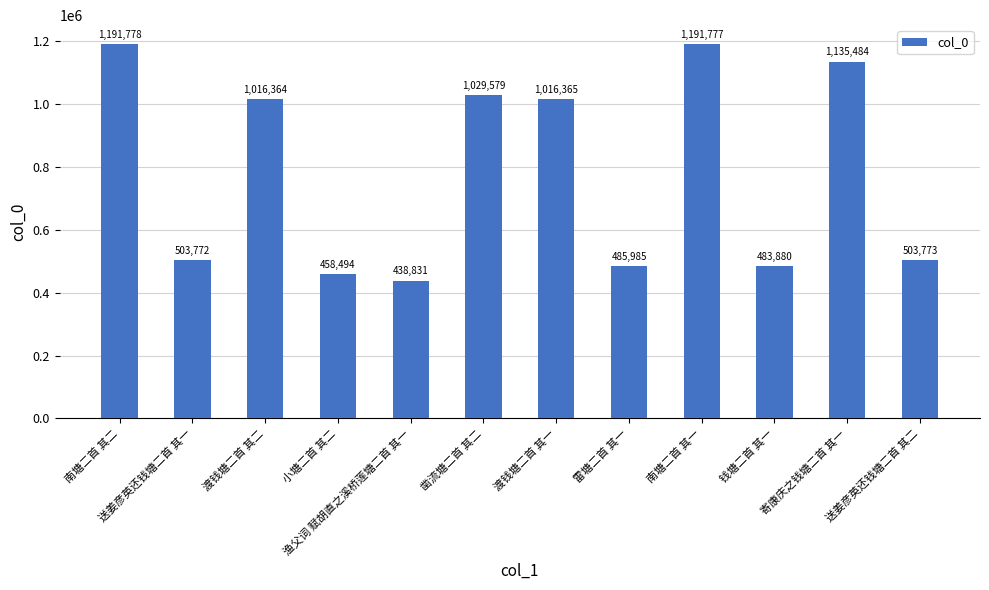

The chart shows a value of 606268 at 南塘二首 其二. True or false?

False